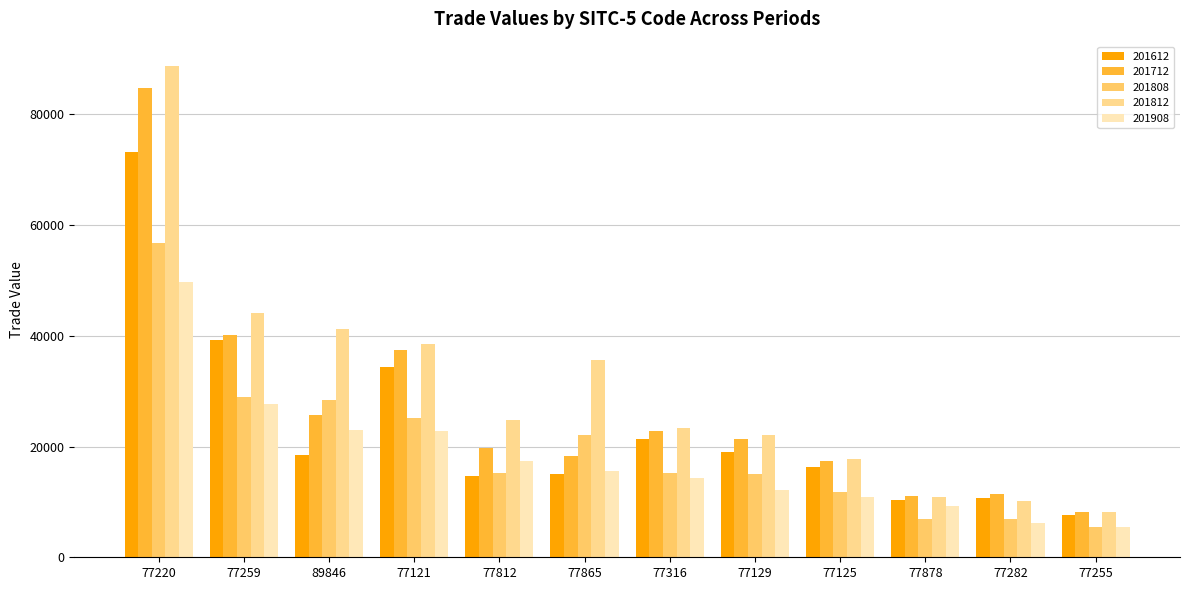

The value of 201712 at 77220 is 25489.7. True or false?

False